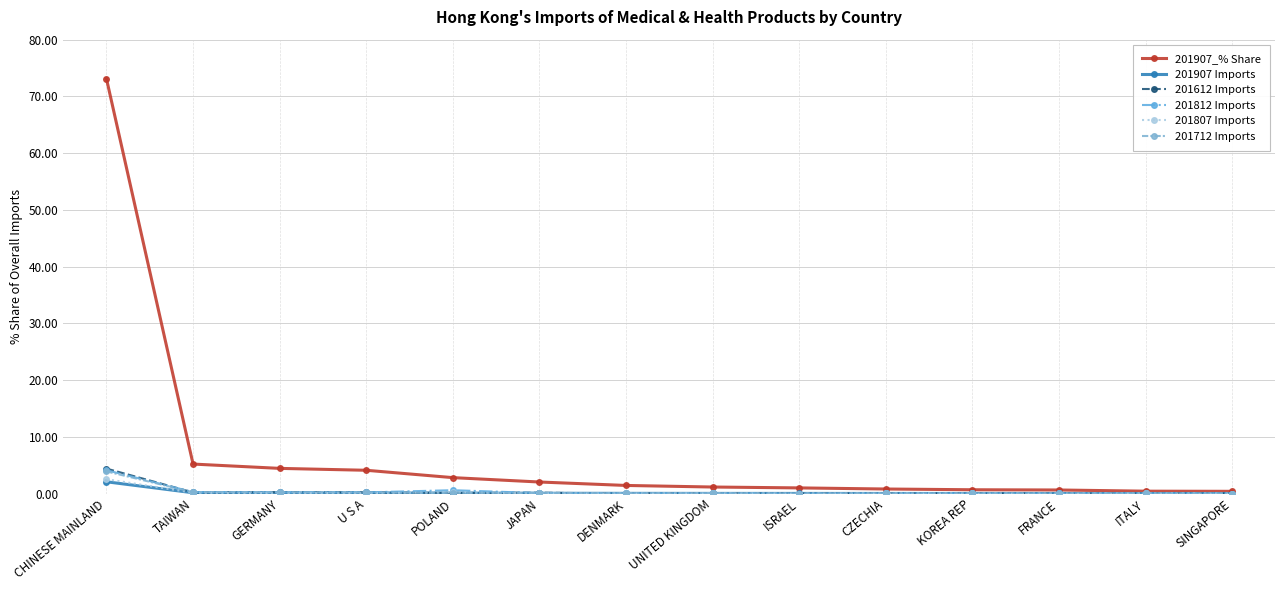

At which category is the sum across all series the highest?

CHINESE MAINLAND